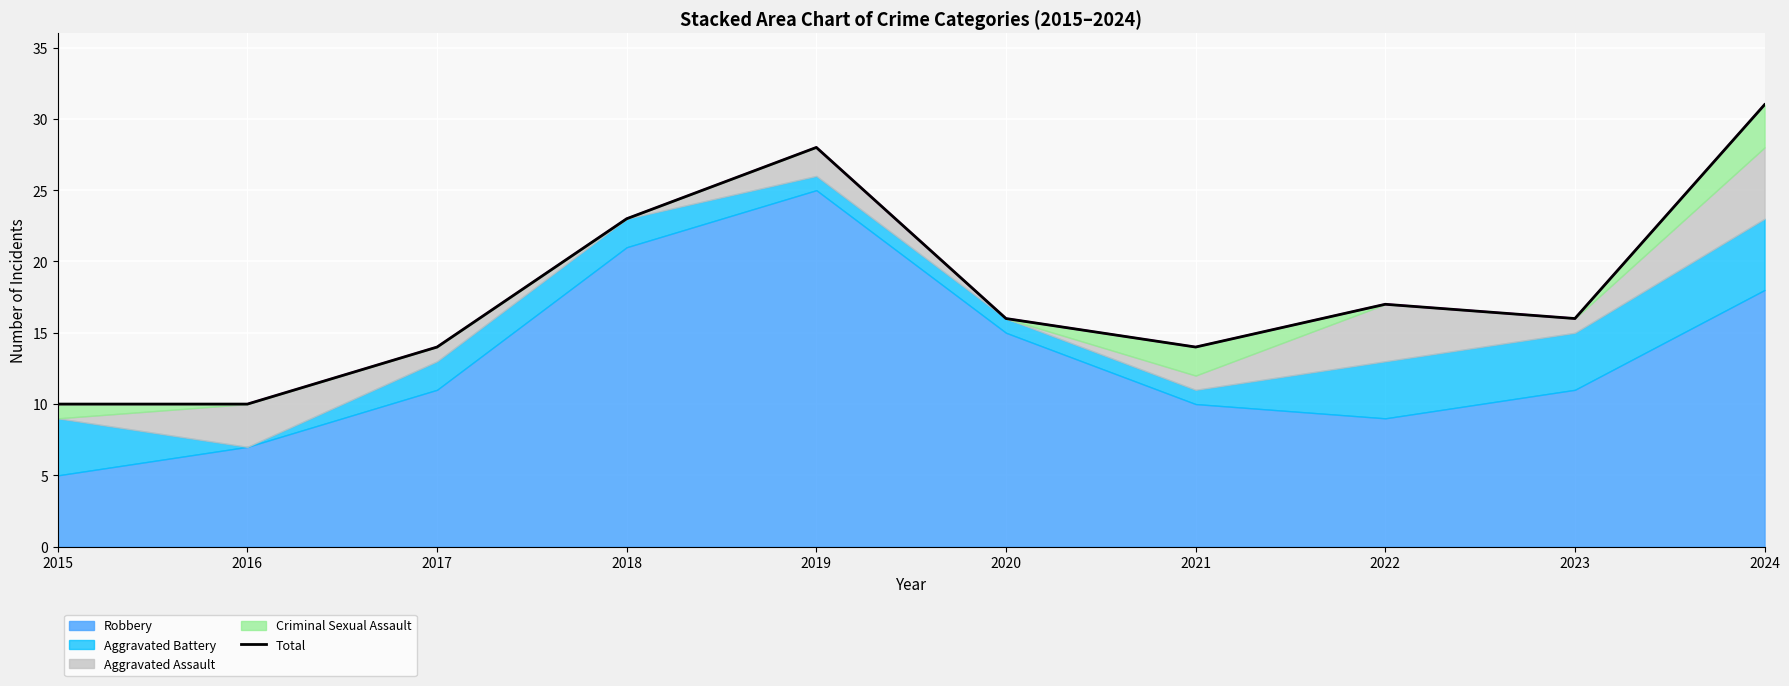

What is the ratio of the value at 2018 to the value at 2017?

1.6